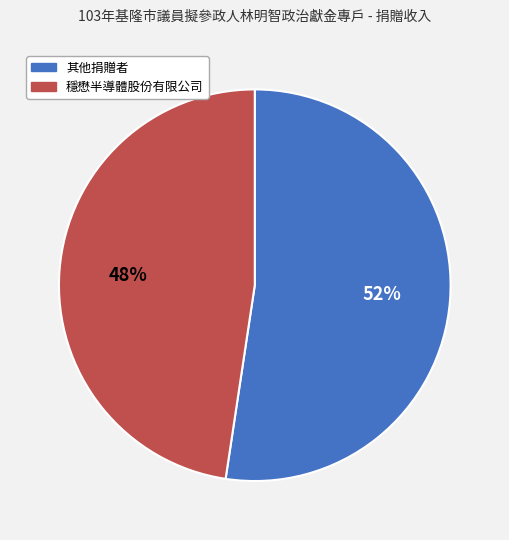

To the nearest percent, what is the average slice percentage?

50%